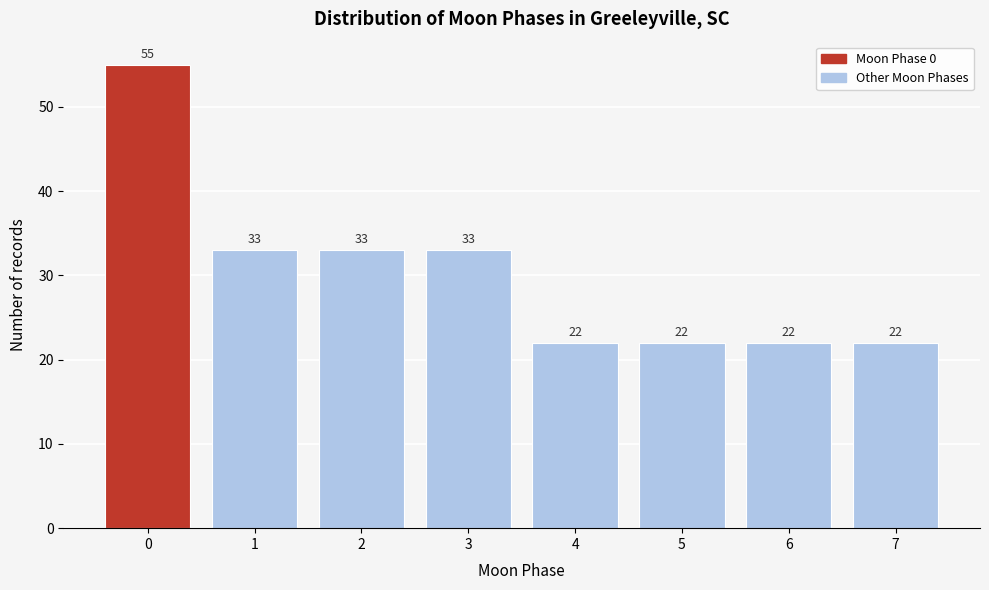

Reading right to left, list all the values displayed in this chart.

22	22	22	22	33	33	33	55